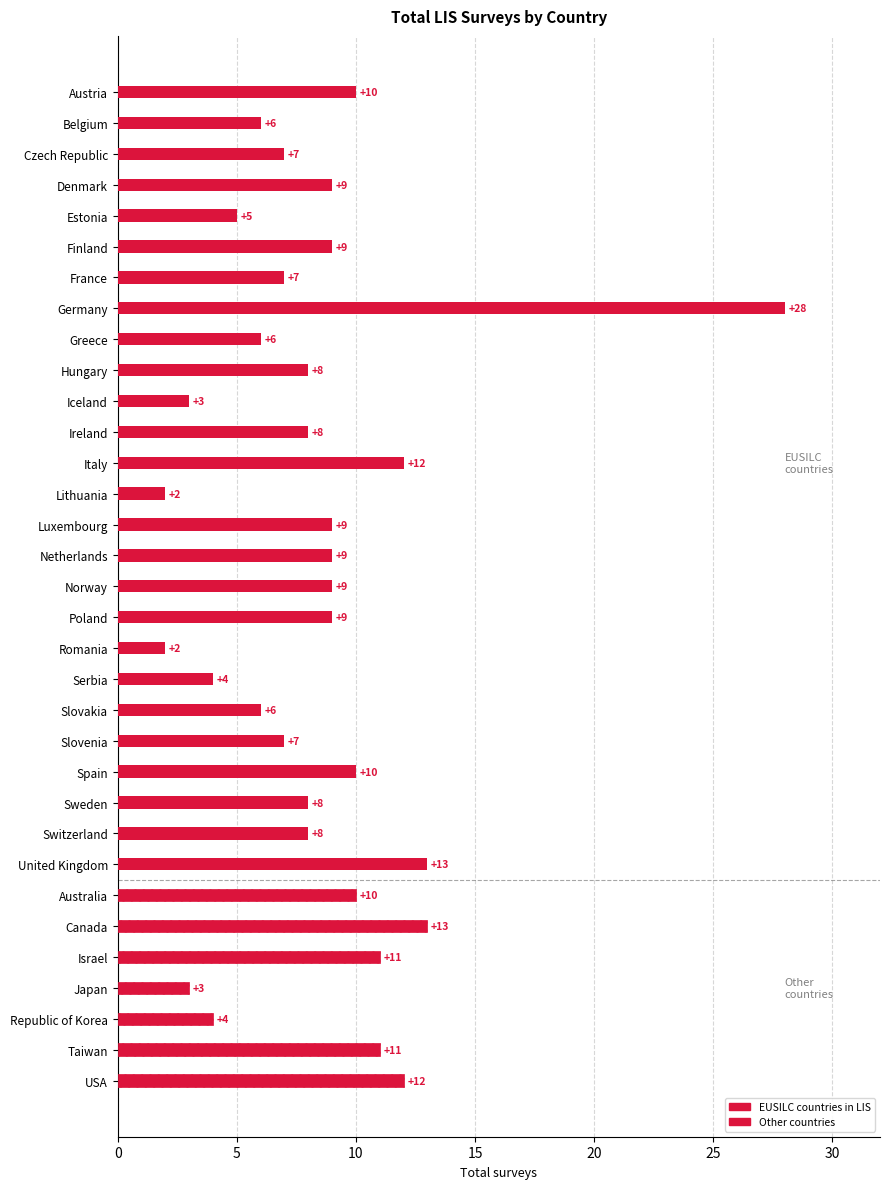

Are the bars grouped side by side (vs. stacked)?

No